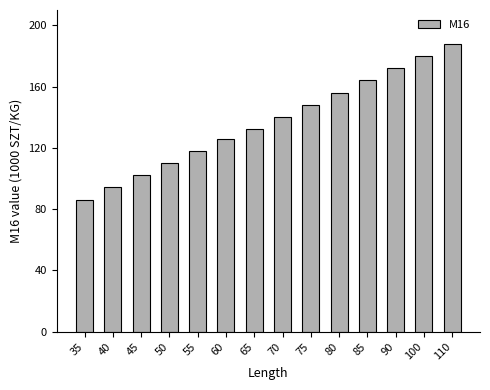

What is the sum of the values at 100 and 70?

320.0